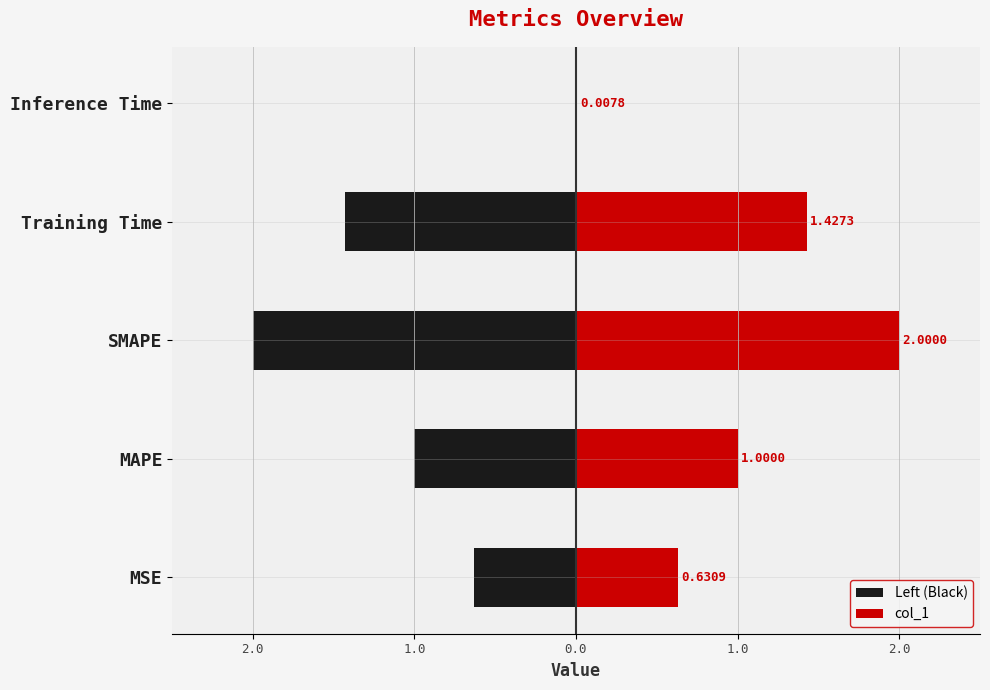

The value of Left (Black) at Inference Time is -0.0. True or false?

False